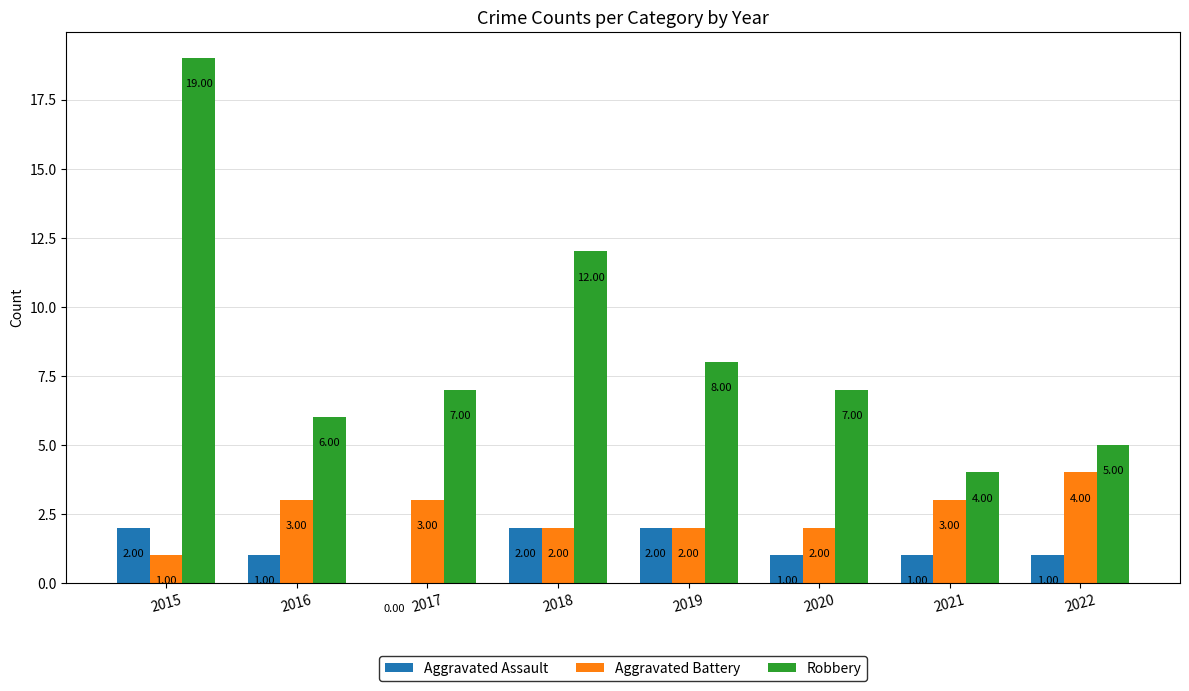

How many distinct data groups are displayed?

3